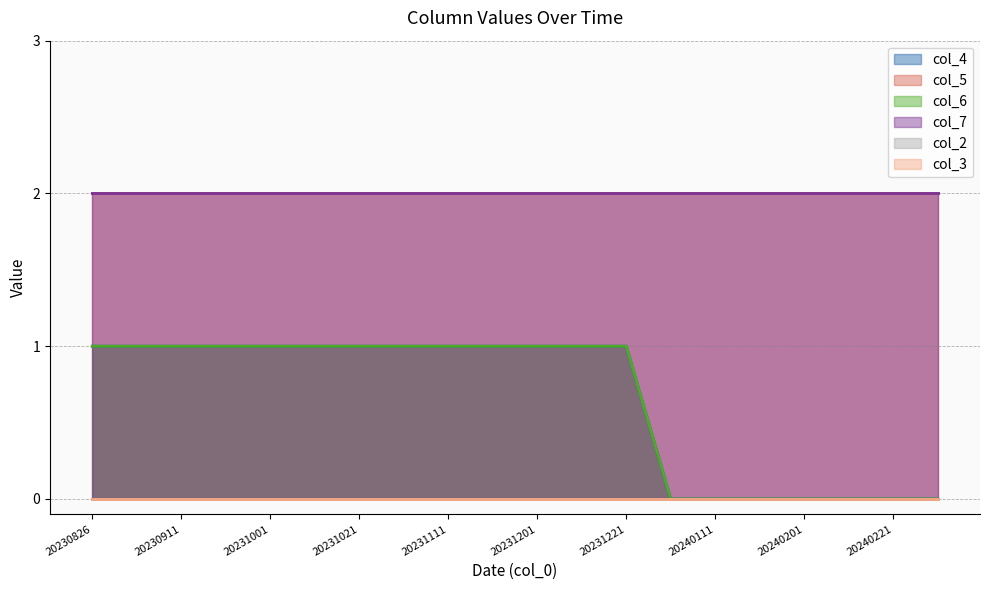

At how many categories does at least one series exceed 1?

20